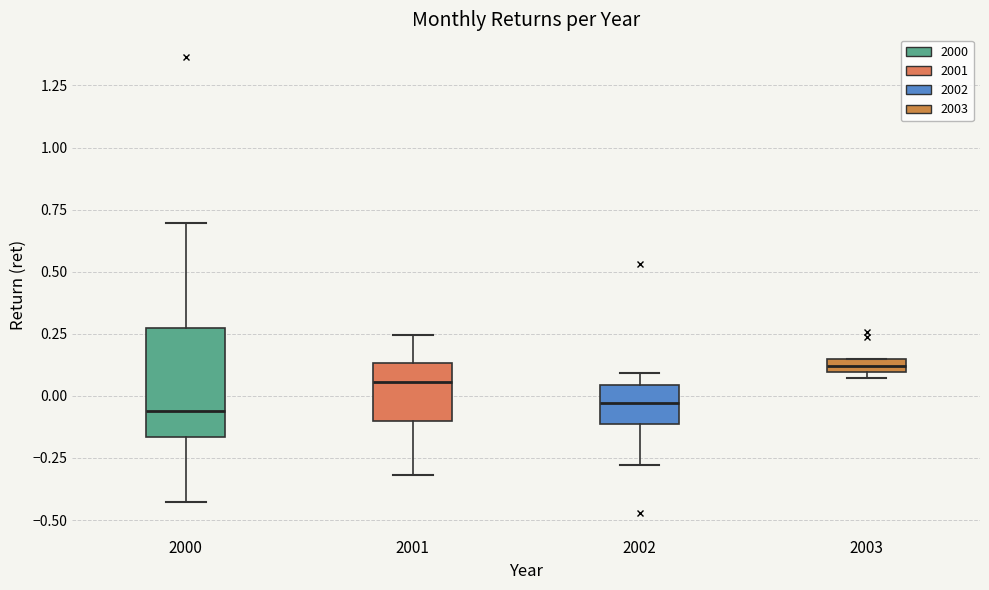

Which box is the tallest, from its lower edge to its upper edge?

2000